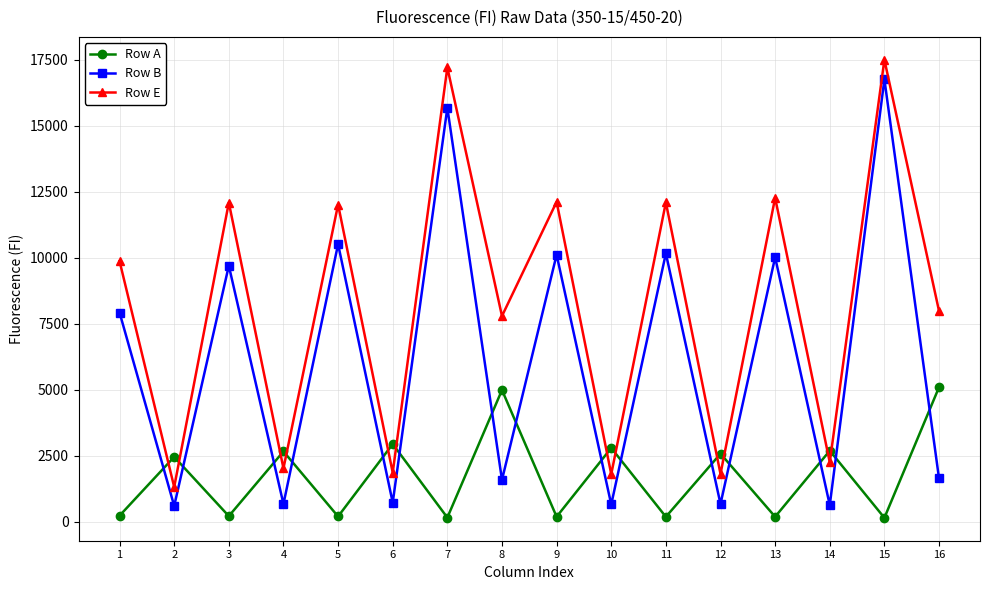

Is it true that Row A equals 2686 at 14?

True